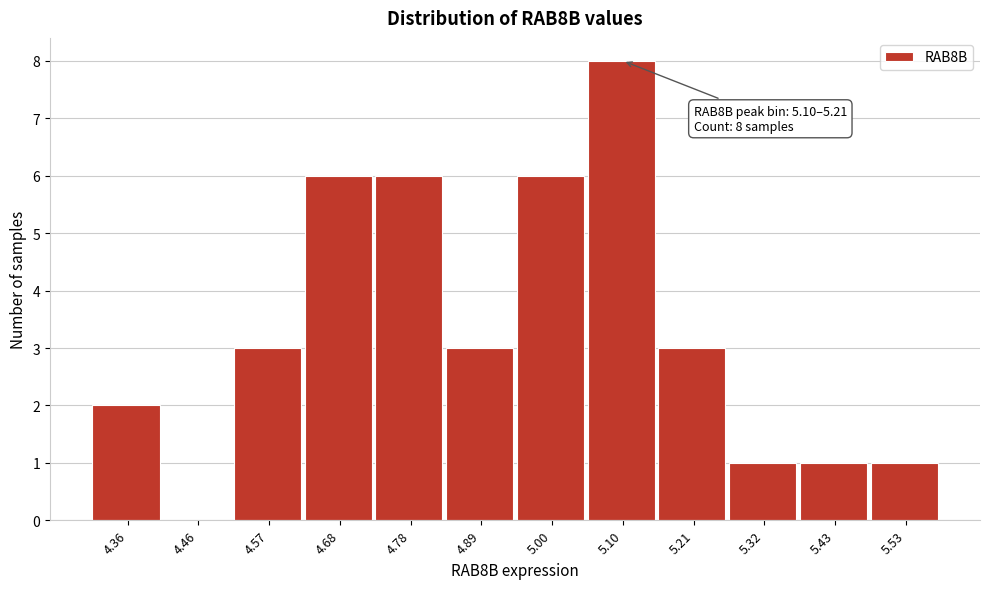

Reading left to right, what are all the values shown in this chart?

4.36=2	4.46=0	4.57=3	4.68=6	4.78=6	4.89=3	5.00=6	5.10=8	5.21=3	5.32=1	5.43=1	5.53=1